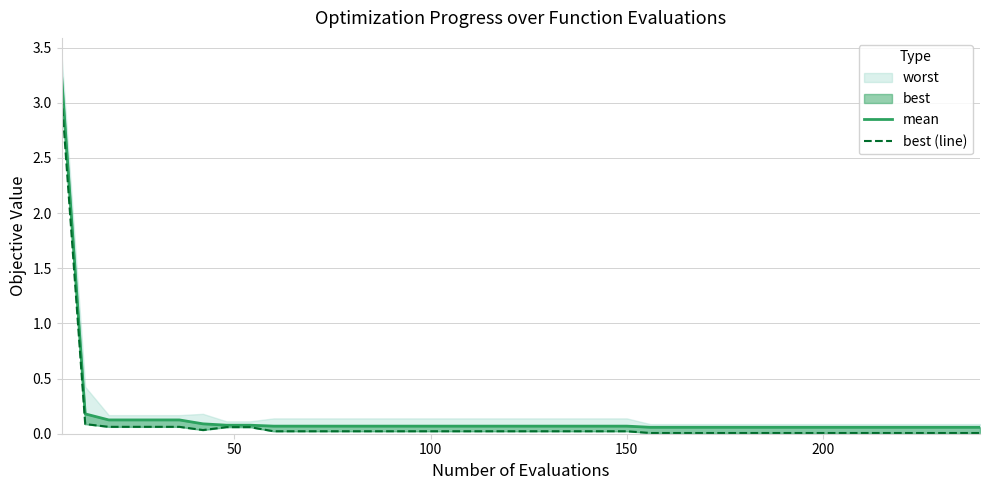

At how many categories does at least one series exceed 1?

1